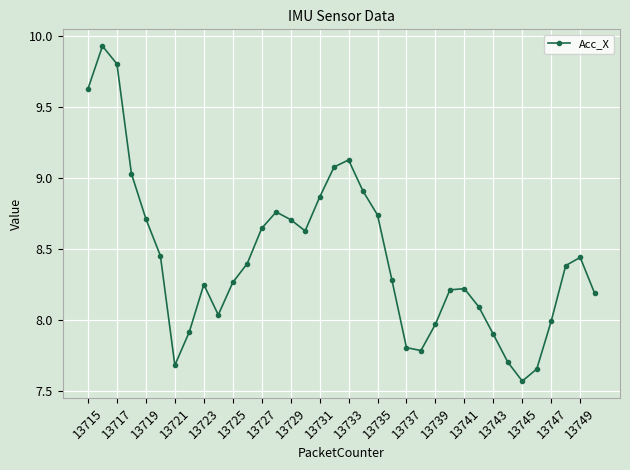

What is the difference between the maximum and minimum values?

2.4